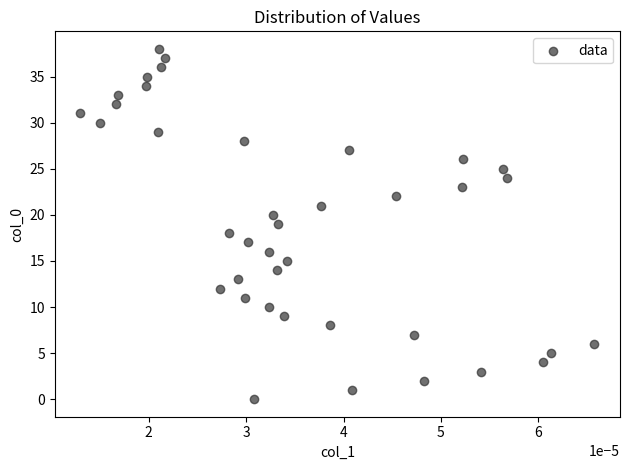

What is the range of Y values (max minus min)?

38